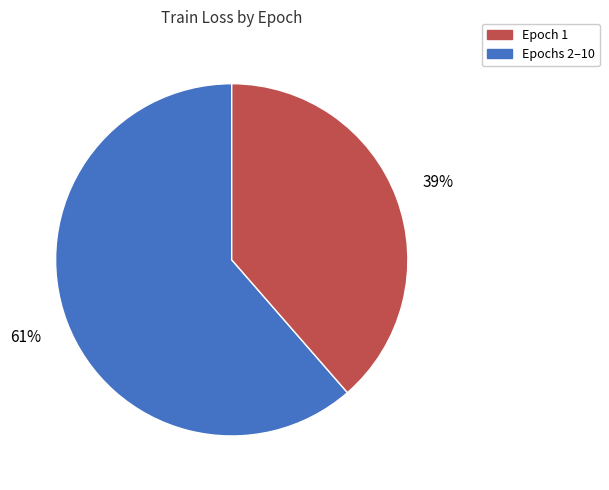

To the nearest percent, what is the average slice percentage?

50%